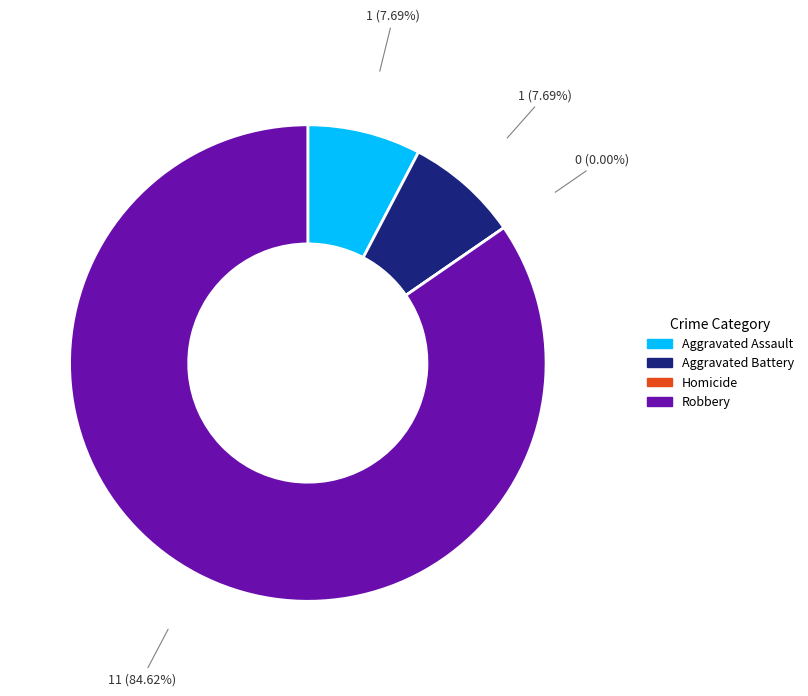

Which slice is the largest?

Robbery